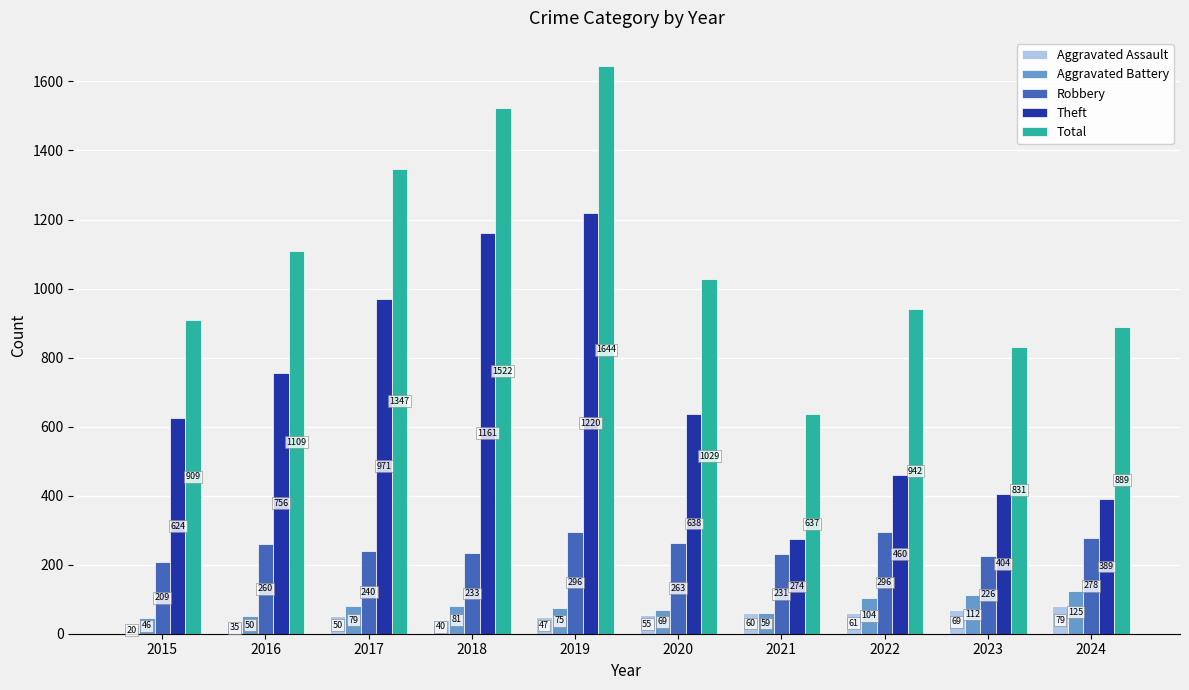

What is the difference between the second highest and minimum values in the Total series?

885